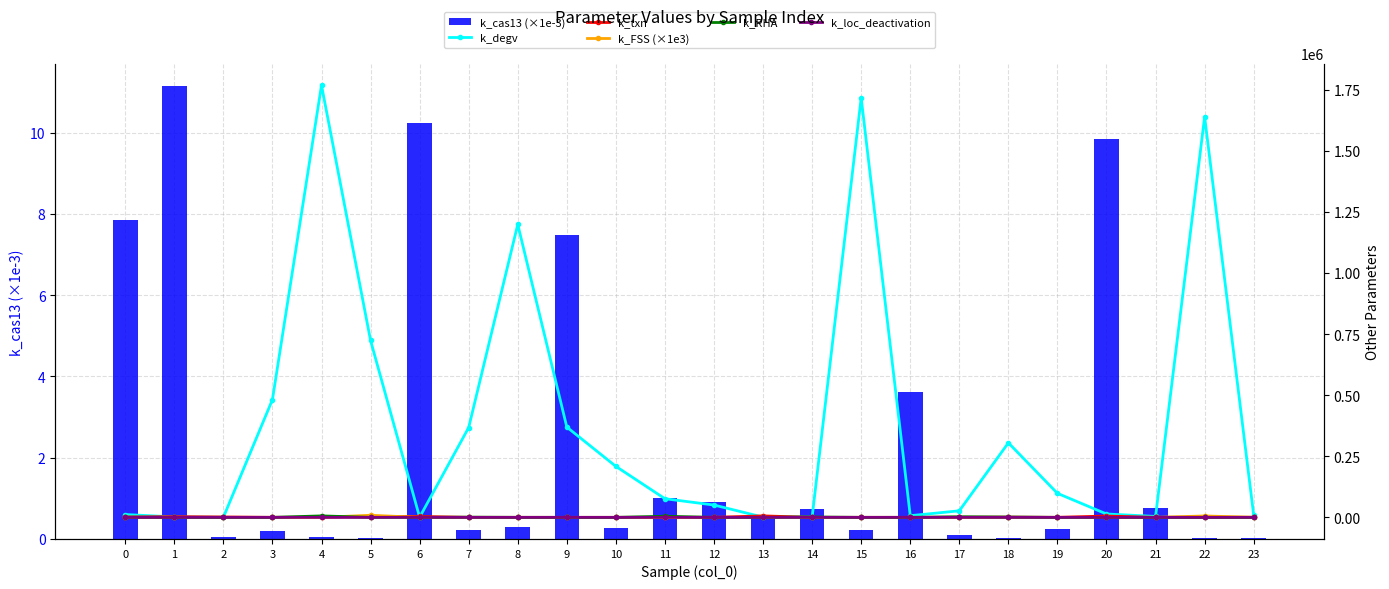

What is the value of the k_RHA bar at the 9th from the left?

116.2